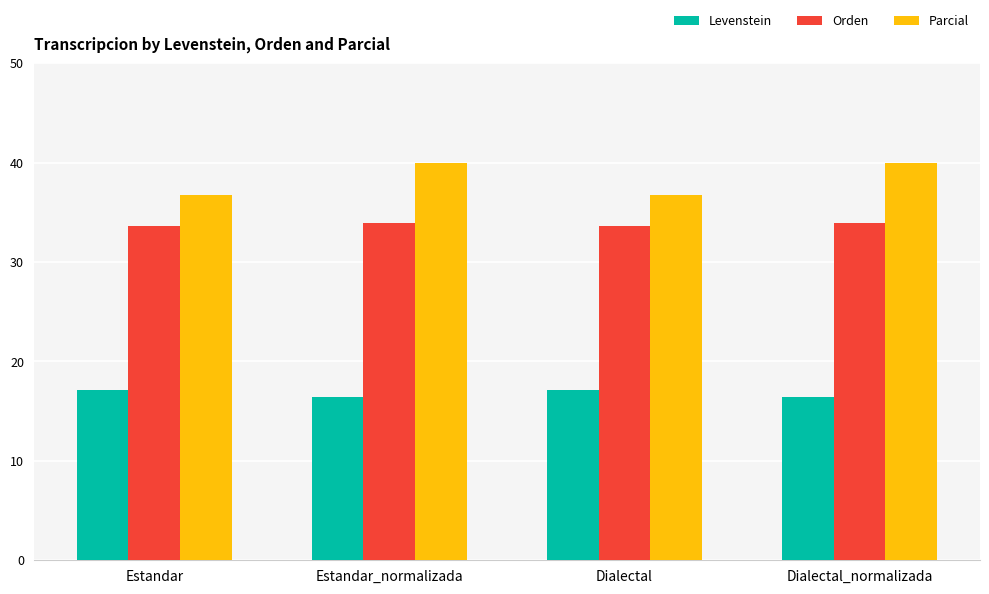

What is the difference between the maximum and minimum values in the Orden series?

0.3